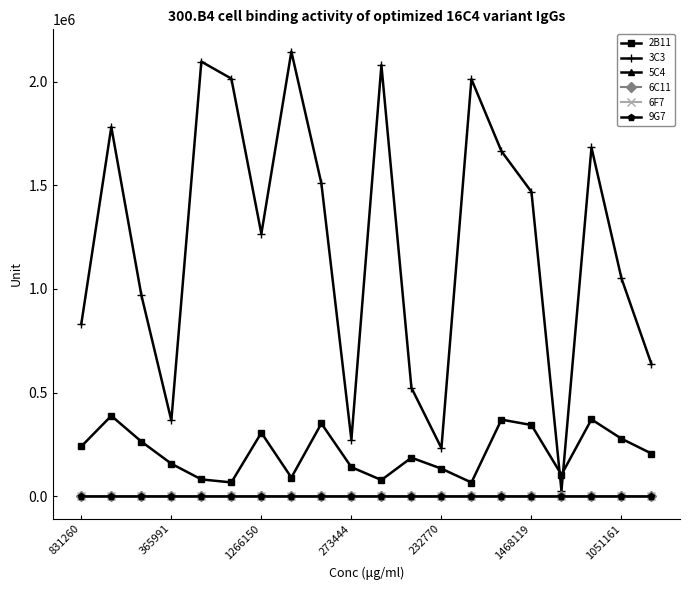

Does the chart have visible grid lines?

No